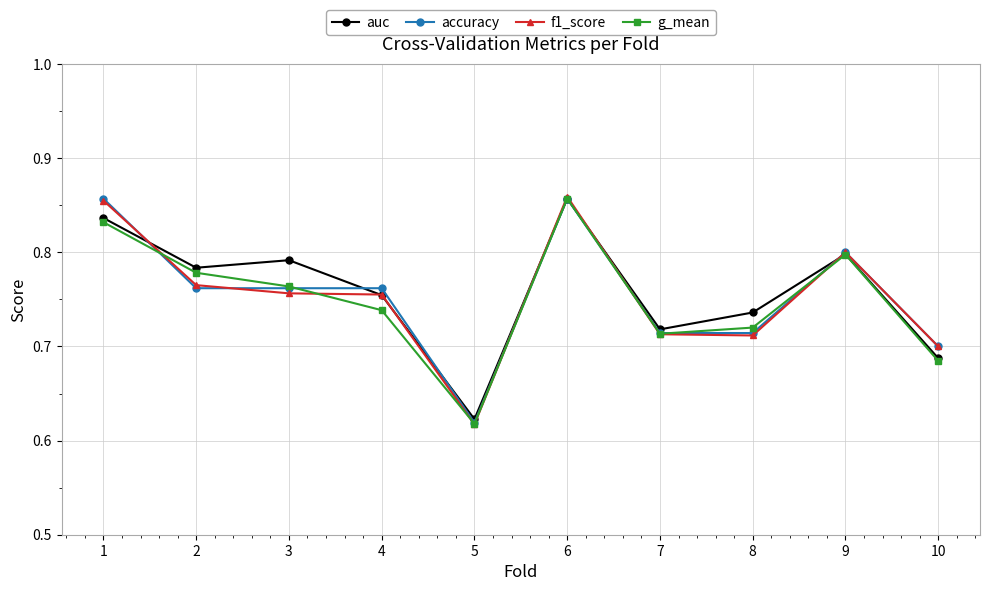

What are all the series names shown in the legend?

auc, accuracy, f1_score, g_mean